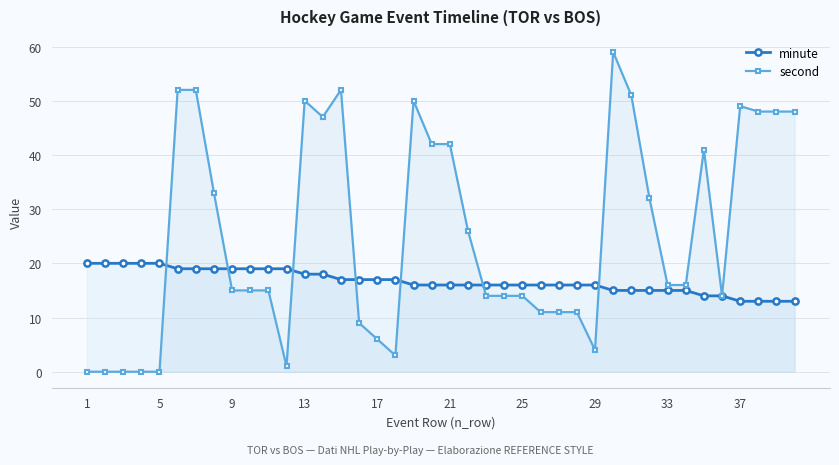

What is the value of the second point at the 29th from the left?

4